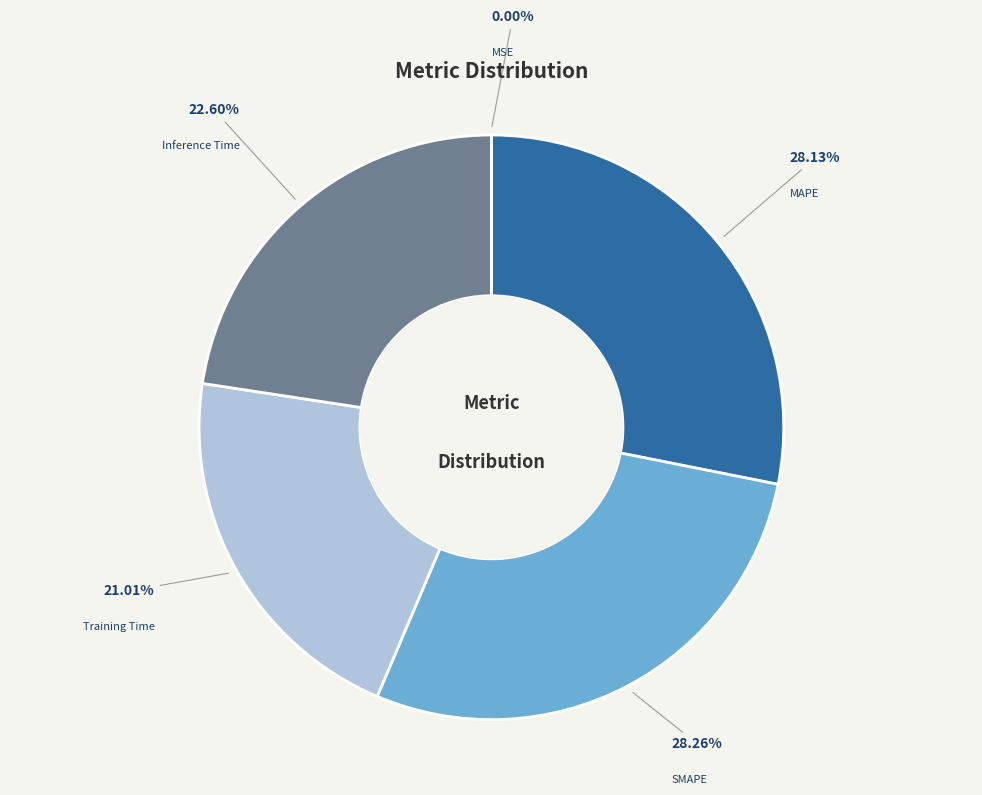

To the nearest percent, what is the difference between the SMAPE and Inference Time slice percentages?

6%